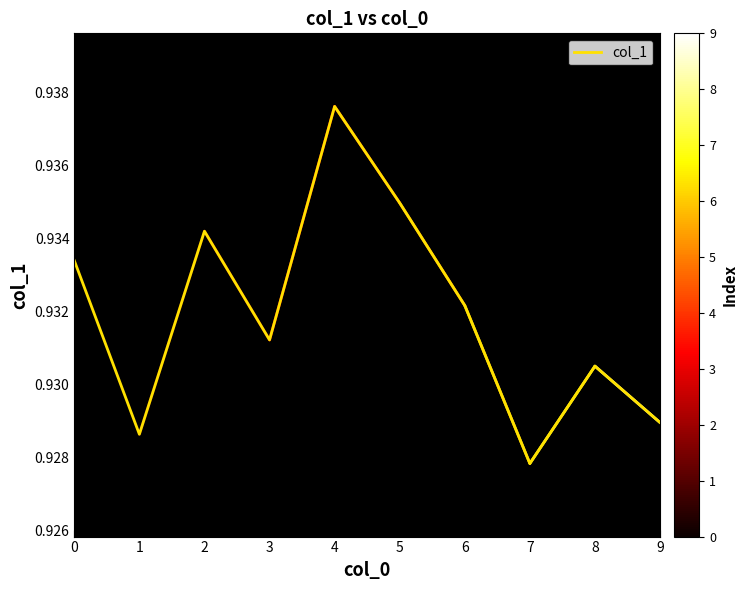

Which category has the highest value across all series?

4